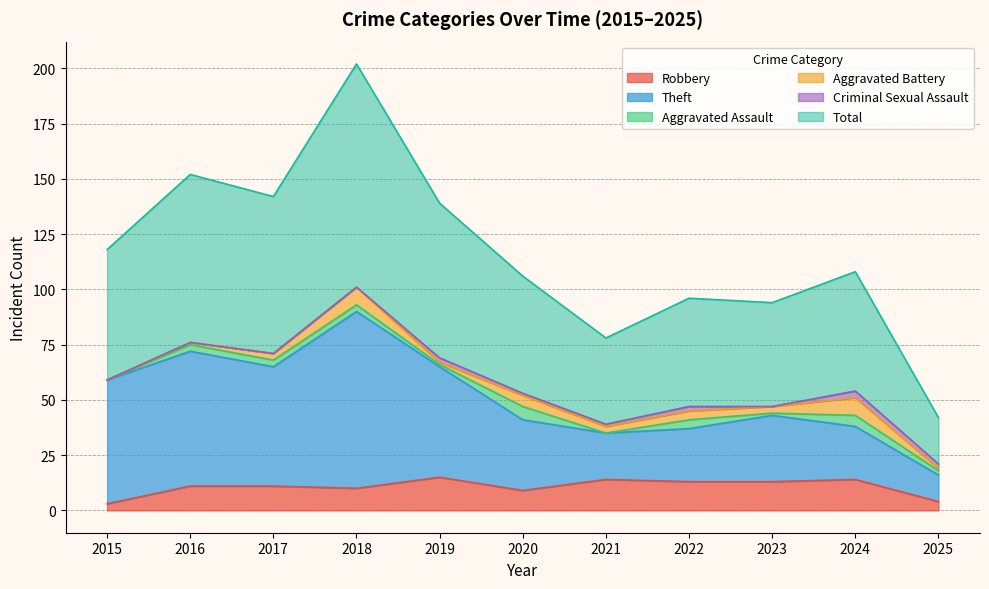

True or false: Robbery and Theft intersect in this chart.

False